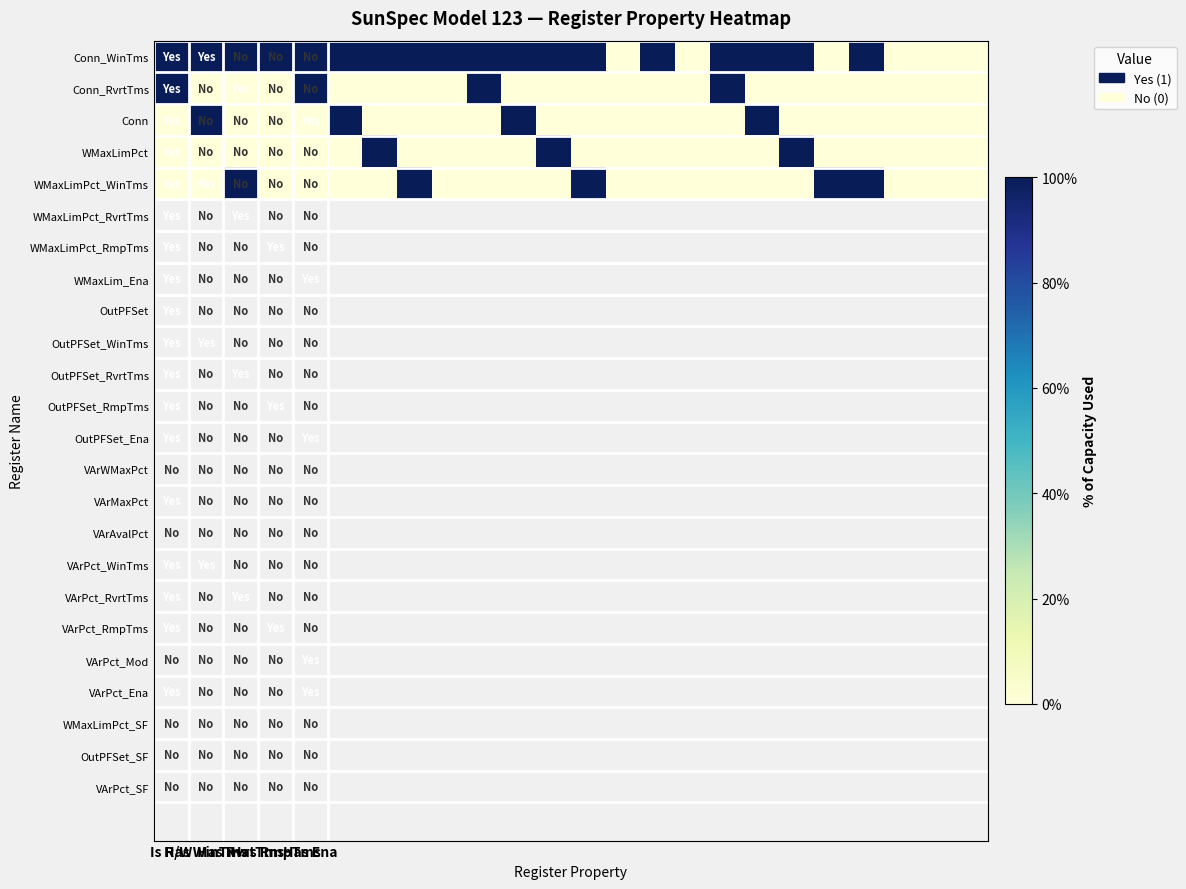

How many series are shown in this chart?

5